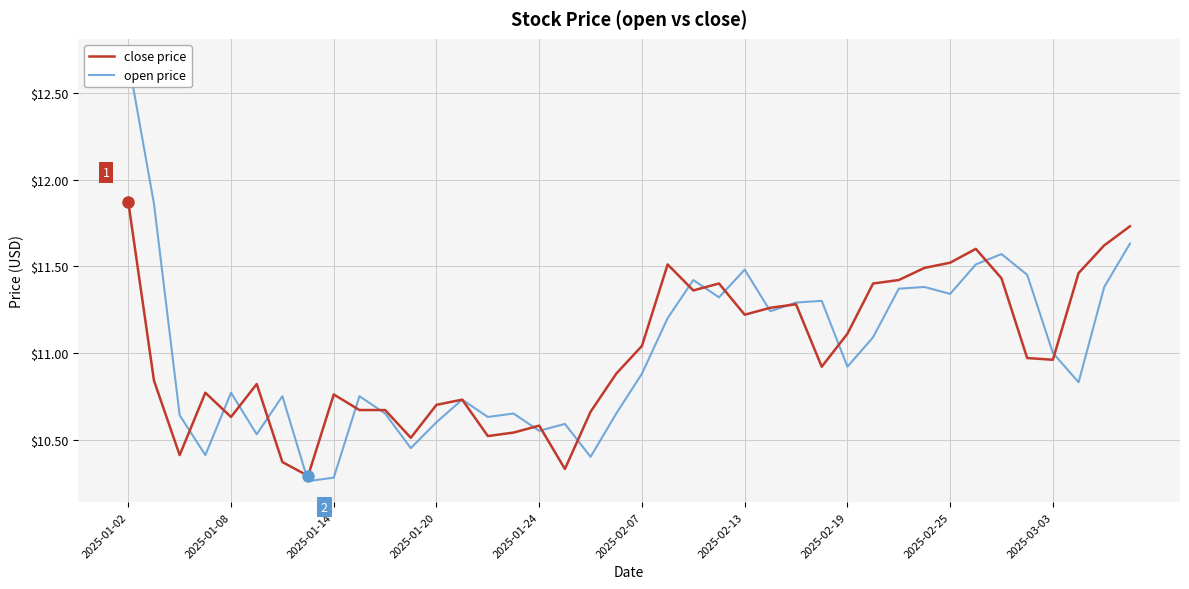

What is the greatest value displayed?

12.7